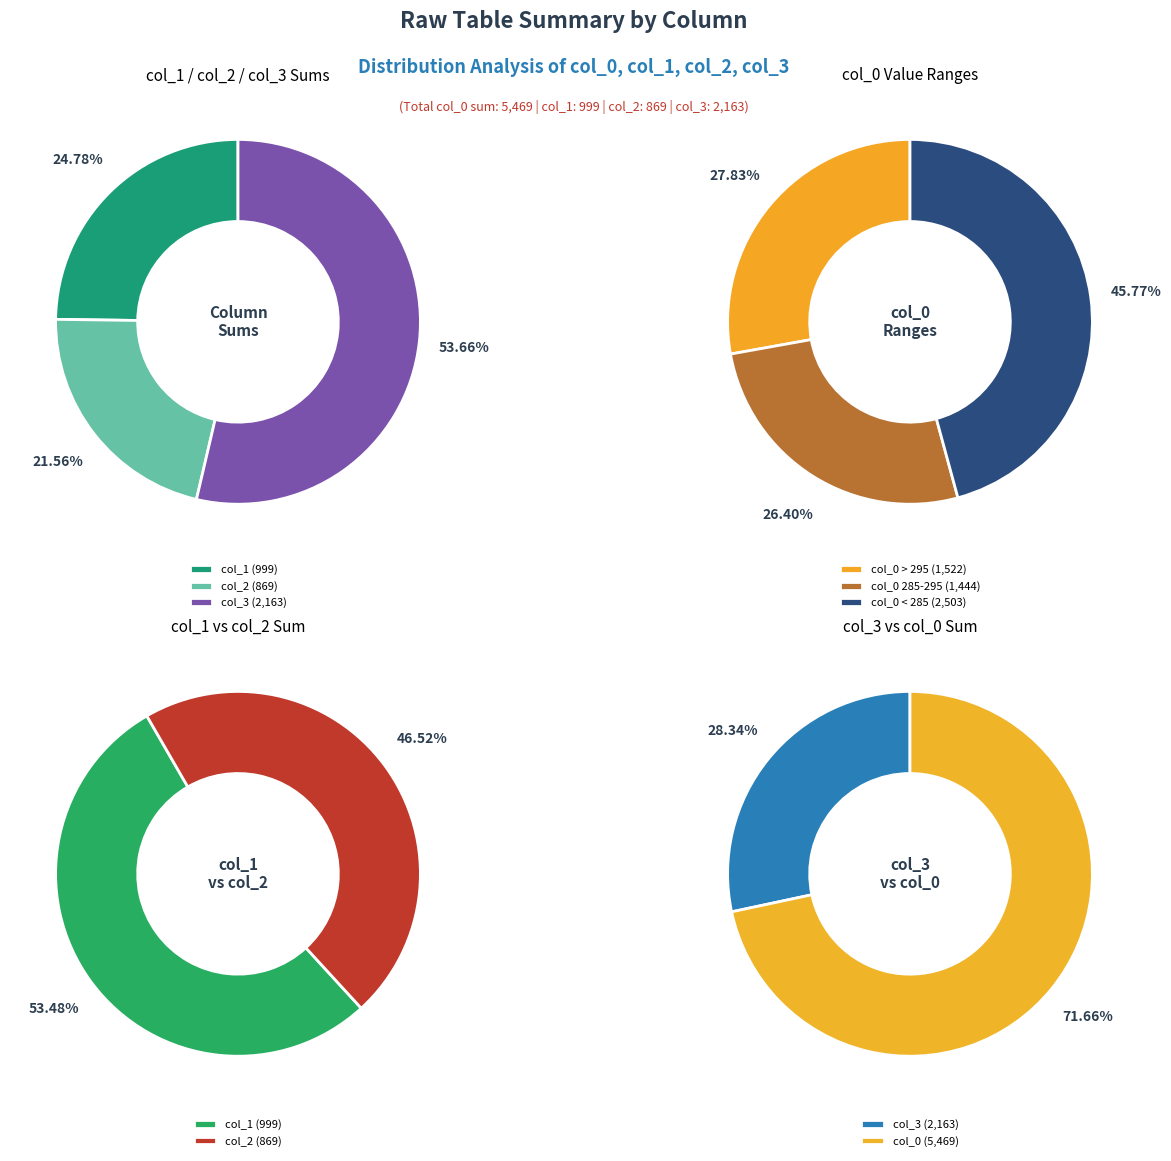

Combined, do 14 and 1 account for over 50%?

No